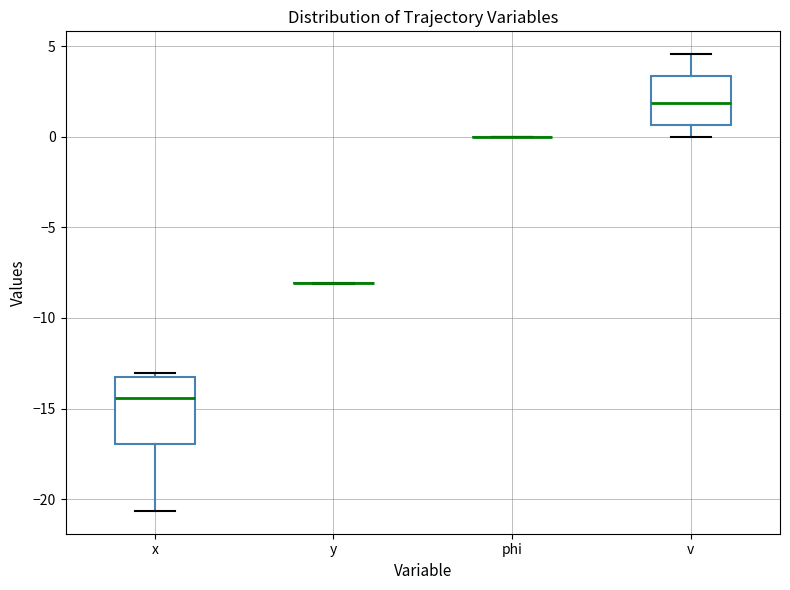

Reading left to right, transcribe this box plot: for each box, give where its median line is, the range the box spans, and where its two whiskers end, as read against the y-axis. The values are not printed on the chart, so give them approximately, as read against the axis.

x: median -14.5, box -17.0 to -13.5, whiskers -20.5 to -13.0
y: box collapsed to a line at -8.0, whiskers -8.0 to -8.0
phi: box collapsed to a line at 0.0, whiskers 0.0 to 0.0
v: median 2.0, box 0.5 to 3.5, whiskers 0.0 to 4.5